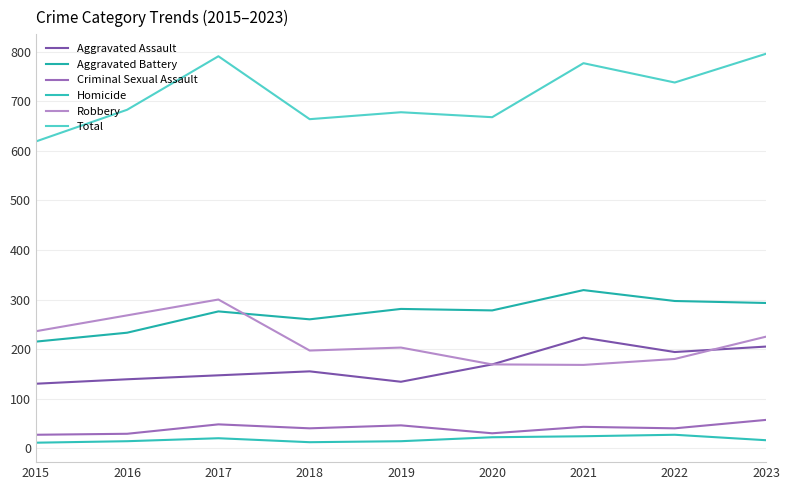

What value does the Total series have at 2019?

678